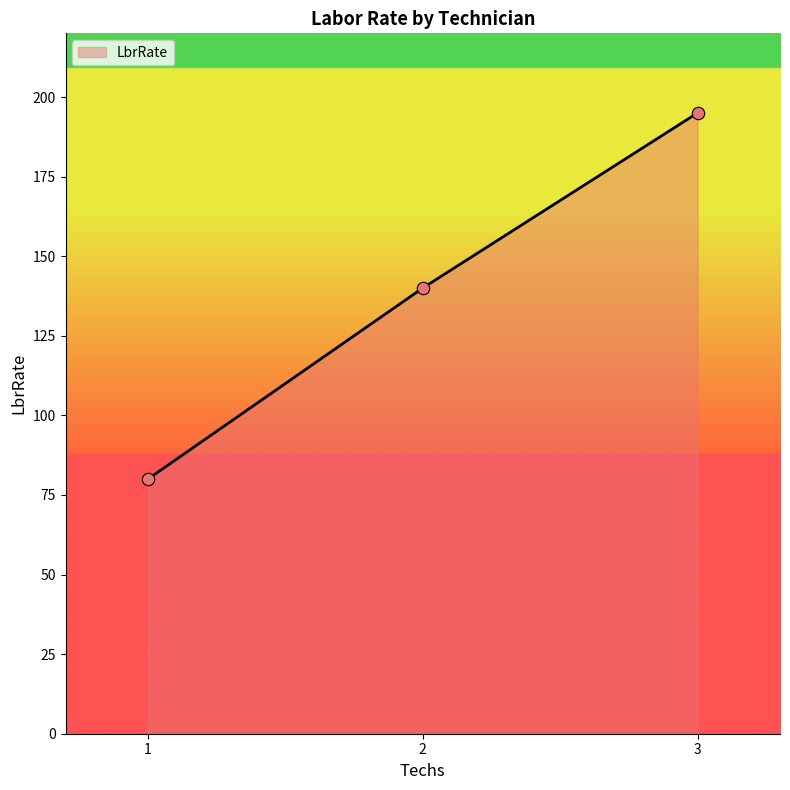

Approximately how many times larger is the value at 2 compared to 3?

0.7